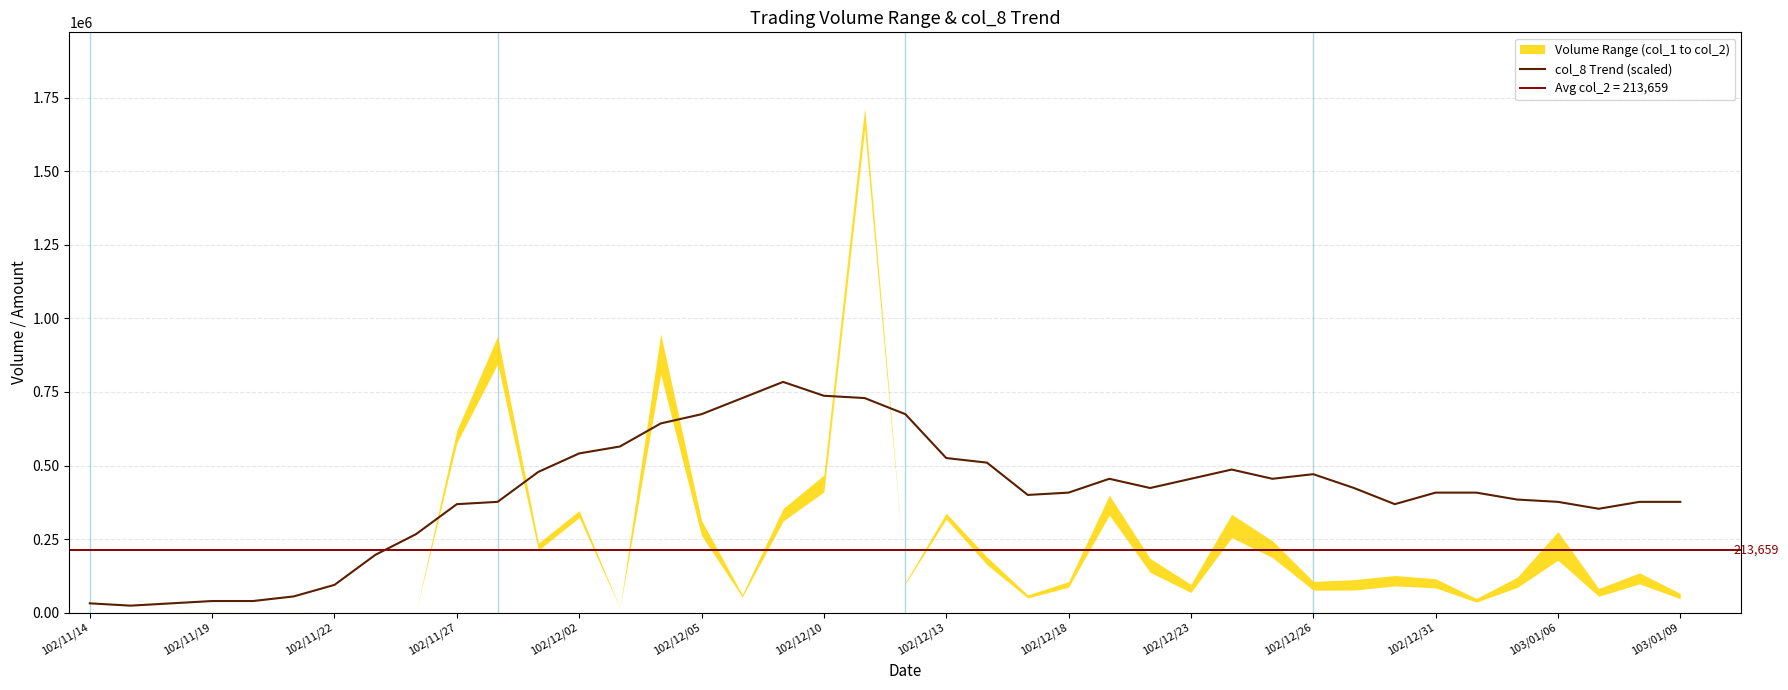

What is the highest value of the col_8 Trend (scaled) series?

784187.4